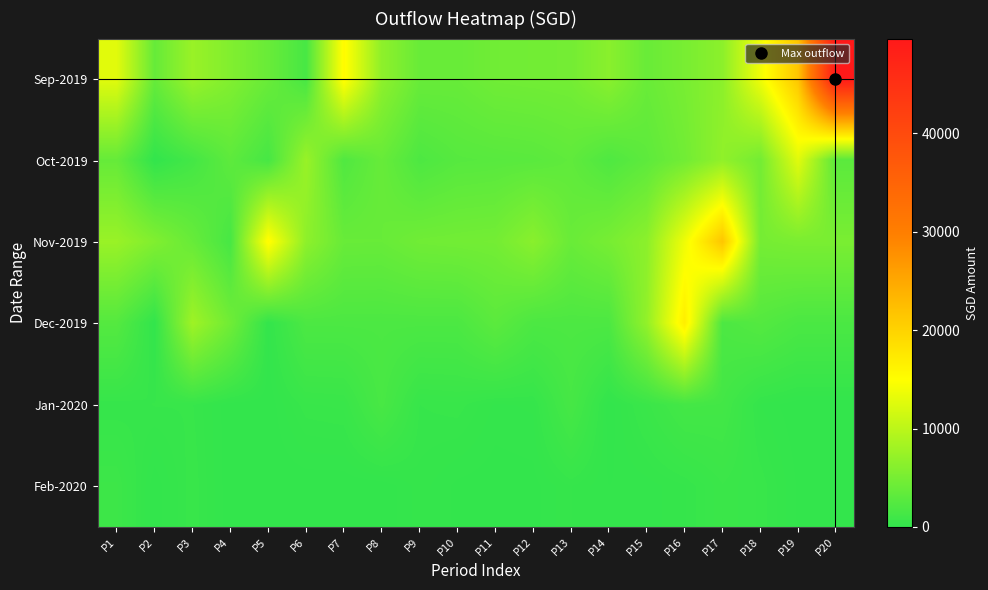

What is the maximum value shown in the chart?

49619